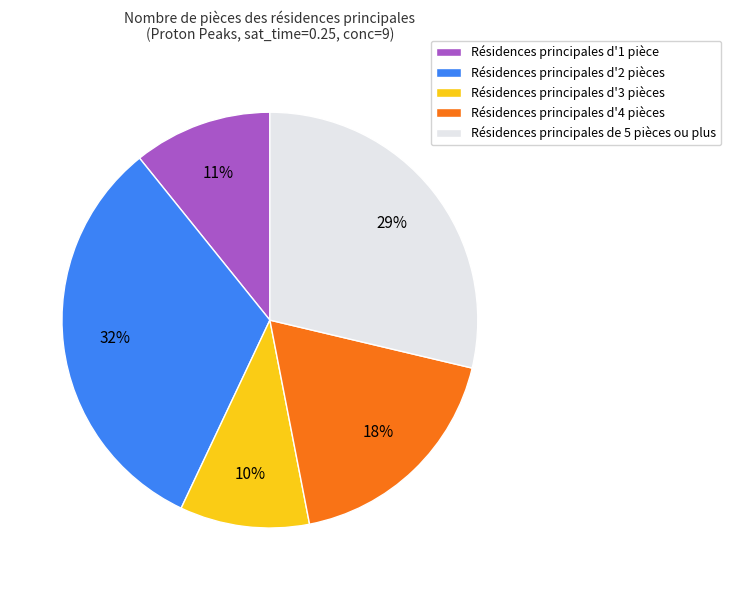

Which category has the biggest portion of the pie?

Résidences principales d'2 pièces